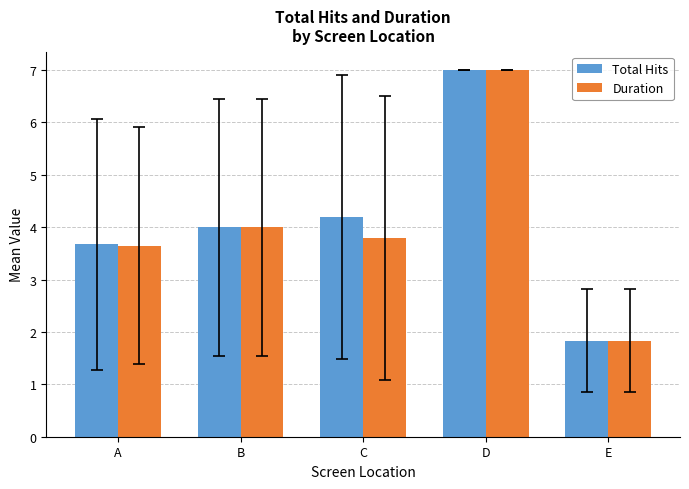

What is the value of the Total Hits bar at the 3rd from the left?

4.2